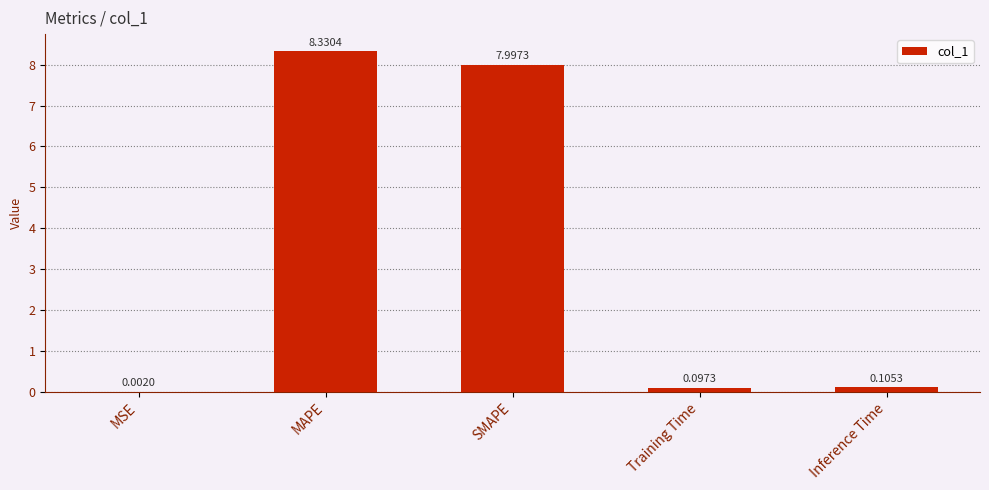

Are the bars horizontal?

No